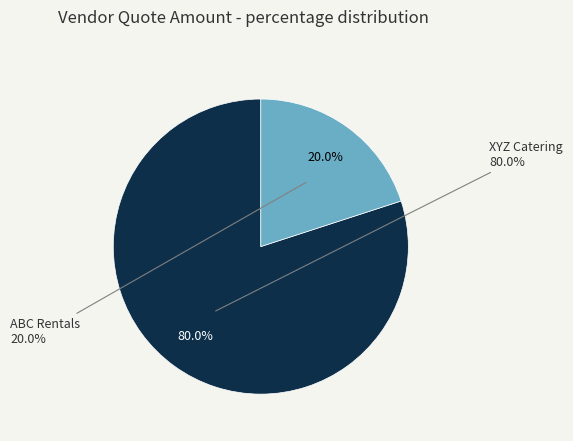

Rank the categories by value from lowest to highest.

ABC Rentals, XYZ Catering